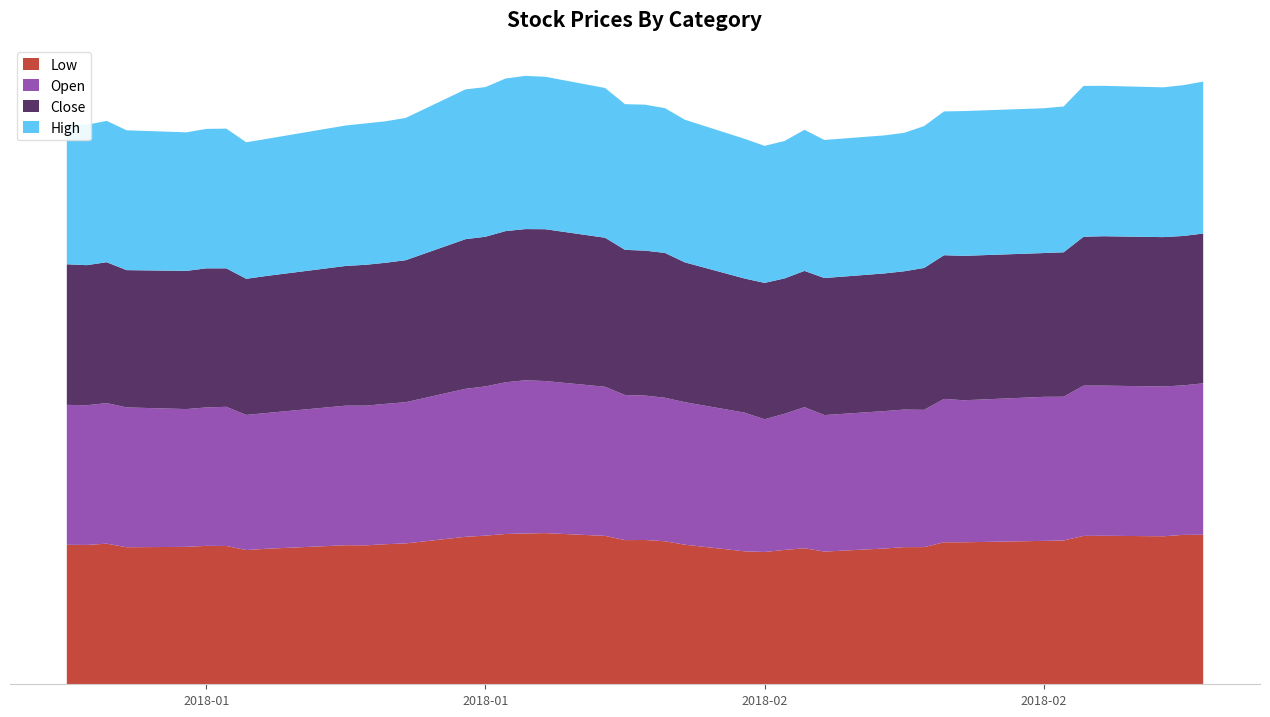

Reading right to left, what are all the values shown in this chart?

Low: 11.7	11.7	11.6	11.6	11.6	11.3	11.2	11.1	11.1	10.8	10.8	10.6	10.4	10.7	10.5	10.4	10.4	10.9	11.2	11.3	11.3	11.6	11.9	11.8	11.8	11.7	11.6	11.1	11.0	10.9	10.9	10.6	10.5	10.9	10.9	10.8	10.8	11.0	10.9	10.9
Open: 11.9	11.7	11.8	11.8	11.8	11.3	11.3	11.1	11.2	10.8	10.8	10.8	10.7	11.1	10.7	10.4	10.9	11.2	11.3	11.3	11.4	11.7	11.9	12.0	11.9	11.7	11.6	11.1	11.0	11.0	10.9	10.6	10.6	10.9	10.9	10.8	11.0	11.0	11.0	11.0
Close: 11.8	11.7	11.7	11.7	11.7	11.3	11.3	11.3	11.3	11.1	10.9	10.8	10.8	10.7	10.6	10.7	10.5	11.0	11.4	11.4	11.4	11.7	11.9	11.9	11.9	11.7	11.7	11.1	11.1	11.1	11.0	10.8	10.7	10.9	10.9	10.8	10.8	11.1	11.0	11.0
High: 11.9	11.8	11.8	11.8	11.8	11.4	11.4	11.4	11.3	11.1	10.9	10.8	10.8	11.1	10.8	10.8	11.0	11.2	11.4	11.4	11.4	11.8	12.0	12.0	12.0	11.7	11.8	11.2	11.1	11.1	11.0	10.8	10.7	11.0	10.9	10.9	11.0	11.1	11.0	11.0